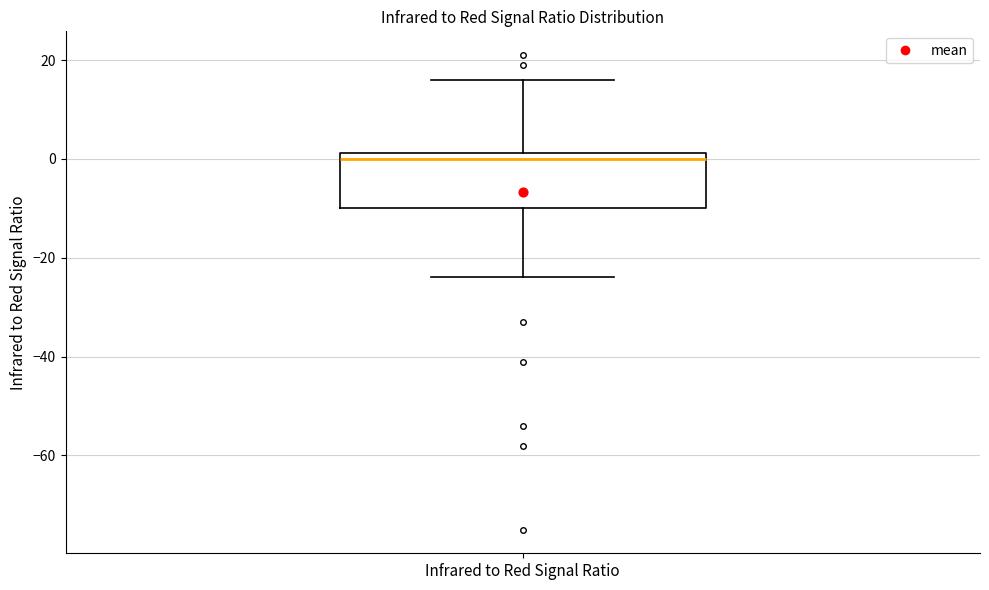

Where is the upper edge of the box for Infrared to Red Signal Ratio on the y-axis? The values are not printed on the chart, so give them approximately, as read against the axis.

2